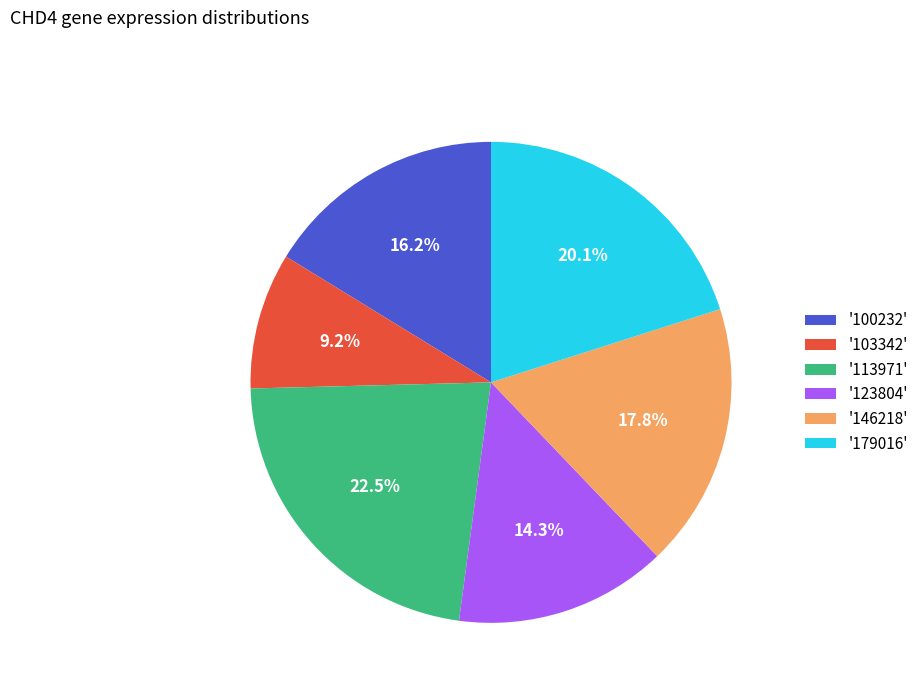

Combined, do '113971' and '100232' account for over 50%?

No